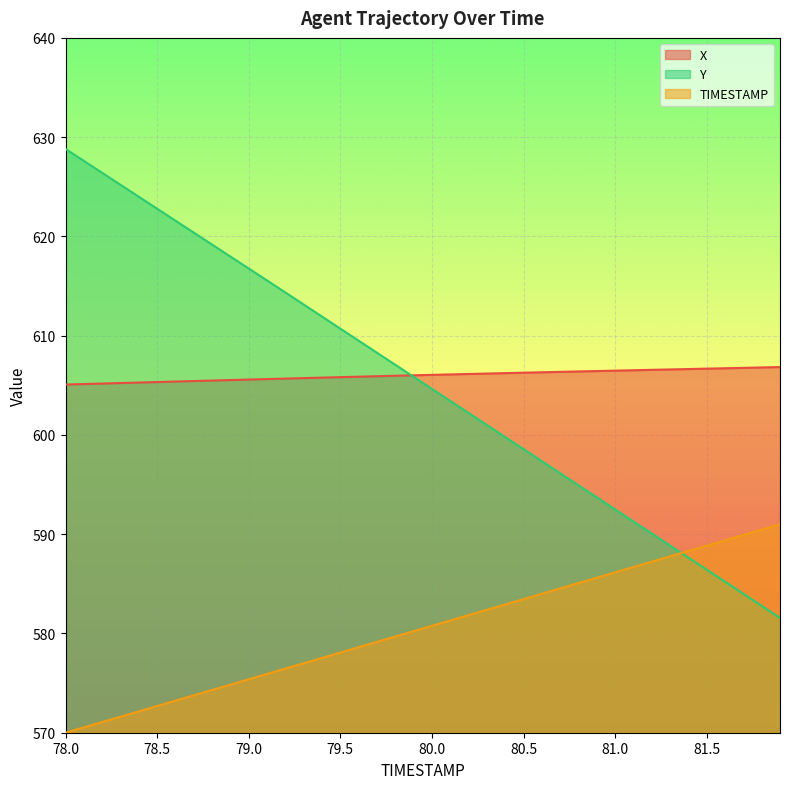

What is the total value across all series at 79.6?

1794.0